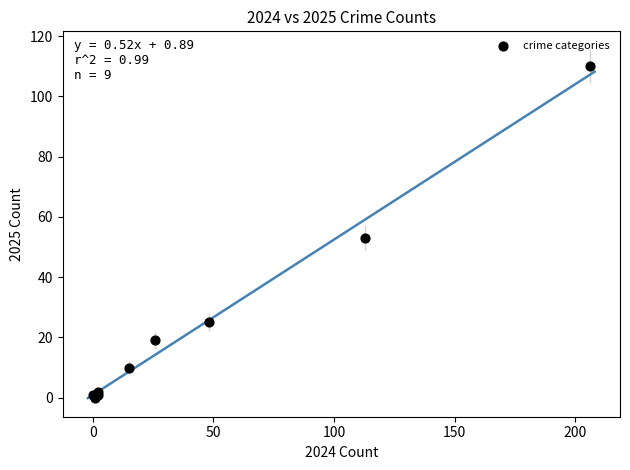

What Y value in the scatter plot is closest to 55?

53